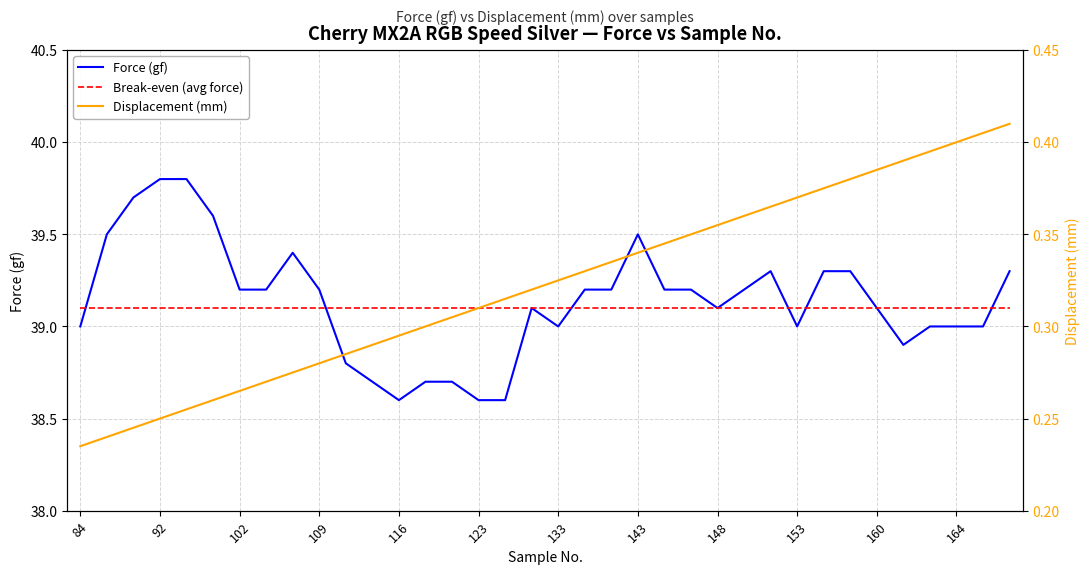

At which category does the chart reach its minimum across all series?

84